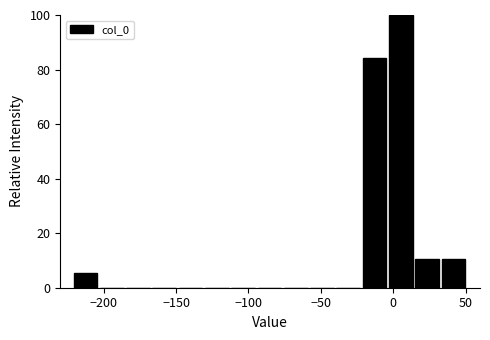

Around what value on the x-axis is the tallest bar? Give the approximate position of its centre, as read against the axis.

5